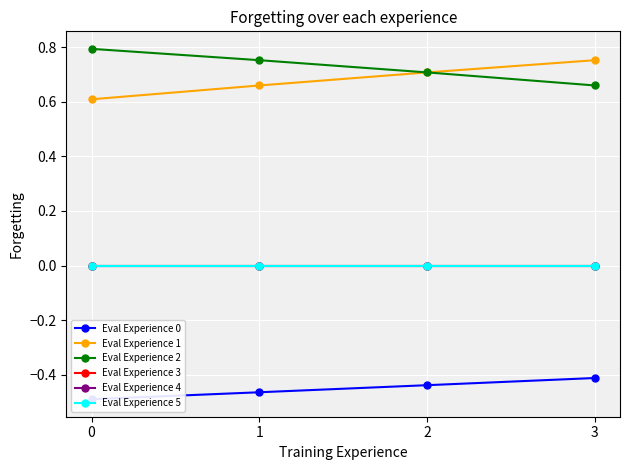

True or false: Eval Experience 0 and Eval Experience 5 cross at least once.

False